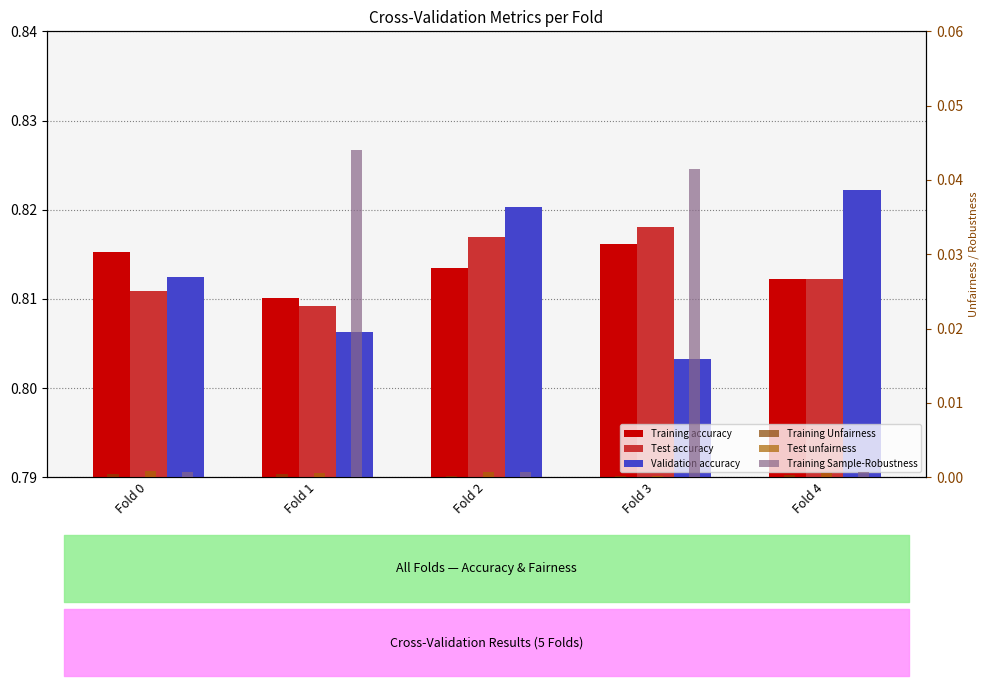

What is the spread (max minus min) of values at Fold 4?

0.8